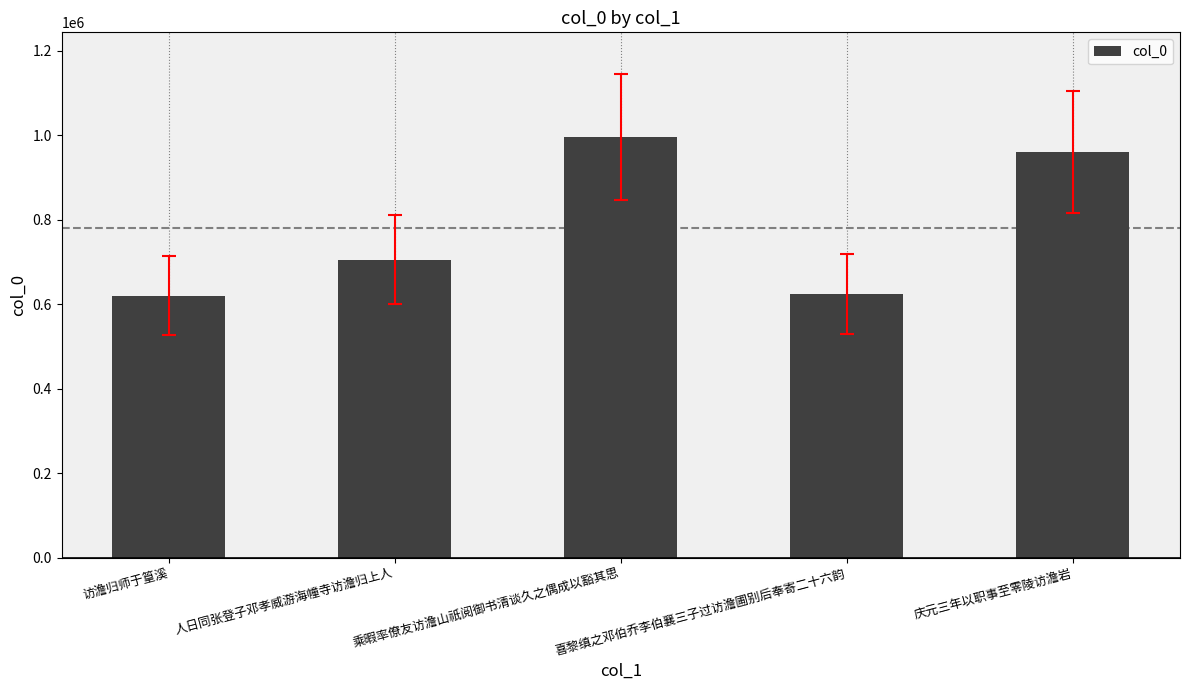

True or false: the data shows 1688649 at 庆元三年以职事至零陵访澹岩.

False